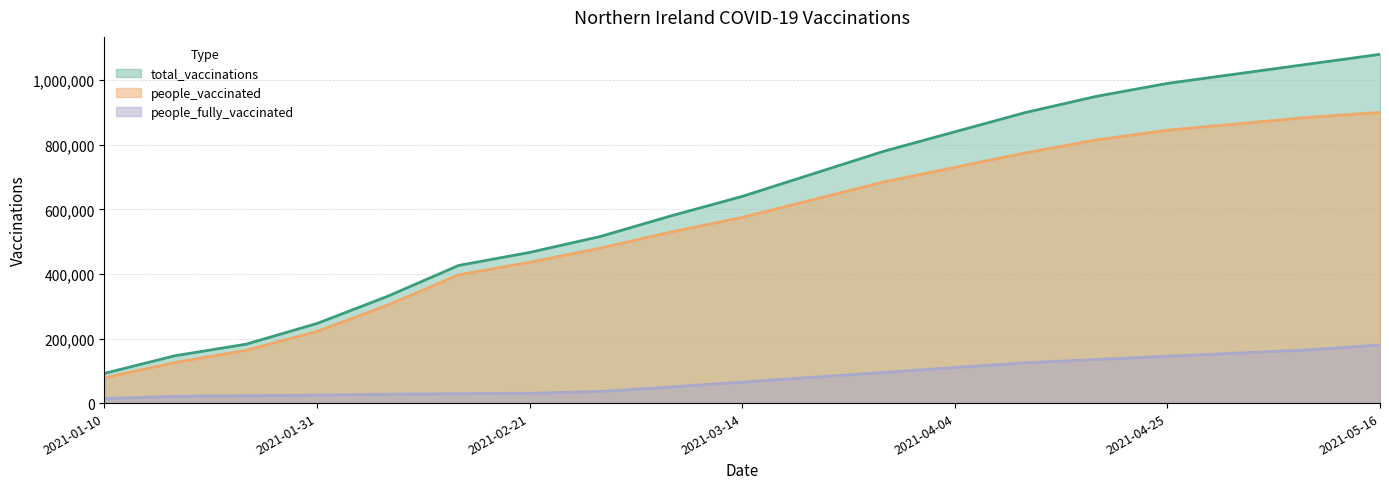

Is it true that total_vaccinations equals 426248 at 2021-02-14?

True